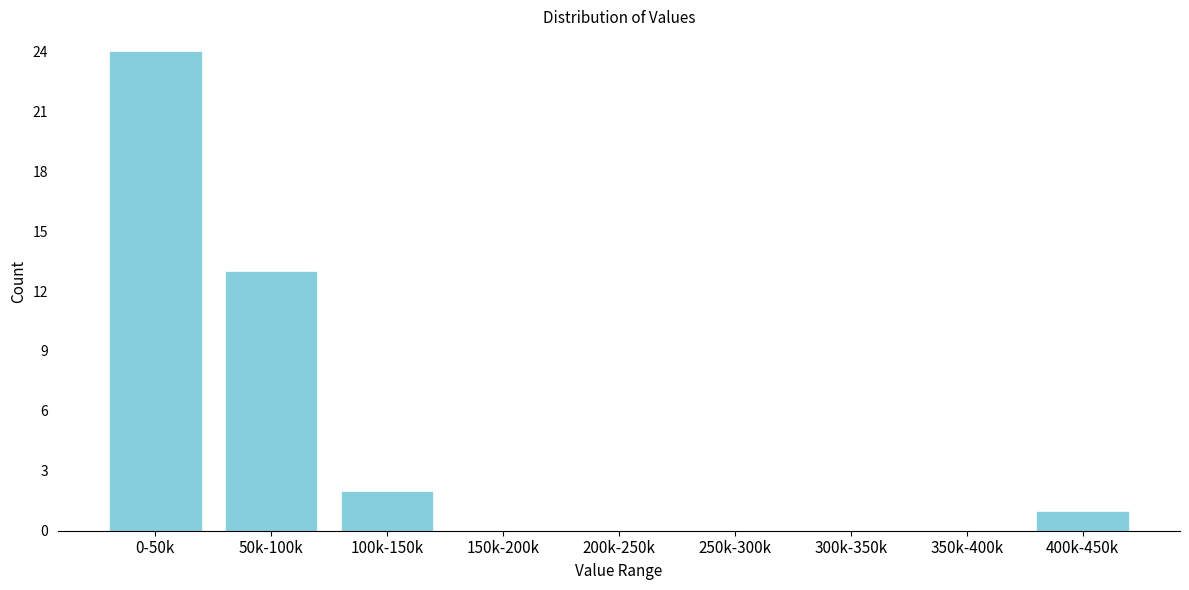

Reading left to right, transcribe all the data shown in this chart.

0-50k=24	50k-100k=13	100k-150k=2	150k-200k=0	200k-250k=0	250k-300k=0	300k-350k=0	350k-400k=0	400k-450k=1